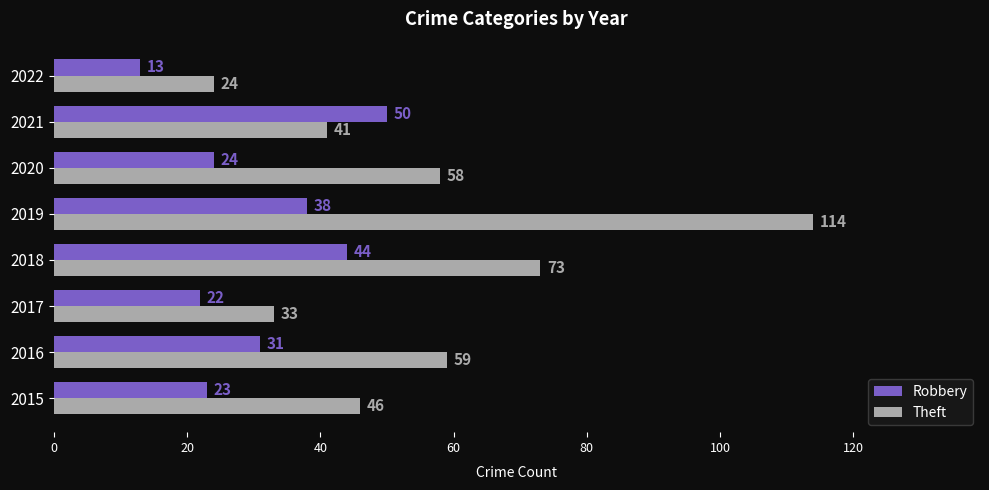

Rank the series at 2015 from lowest to highest value.

Robbery, Theft